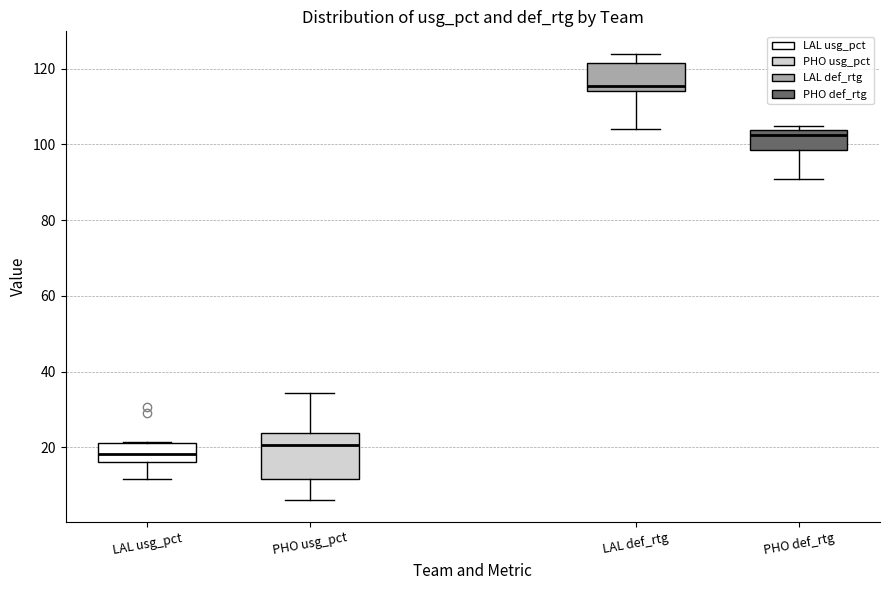

Where does the median line of the box for PHO def_rtg sit on the y-axis? The values are not printed on the chart, so give them approximately, as read against the axis.

102